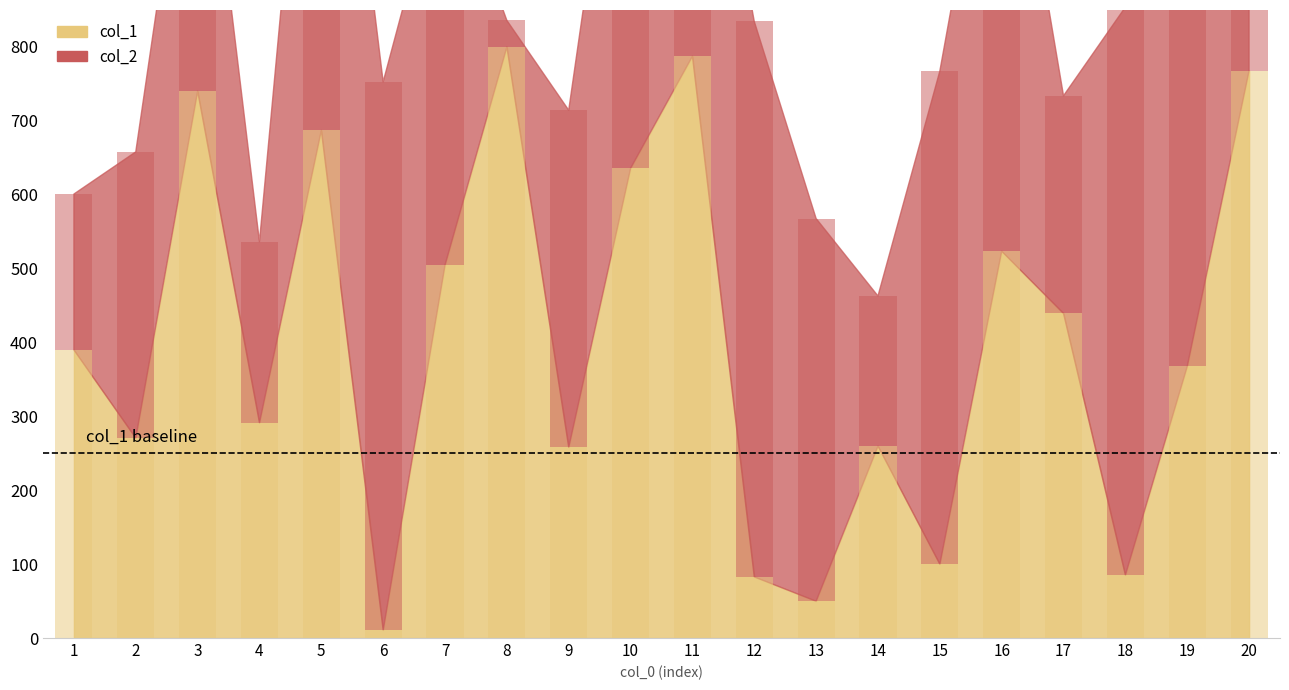

Which series has the largest total across all categories?

col_2